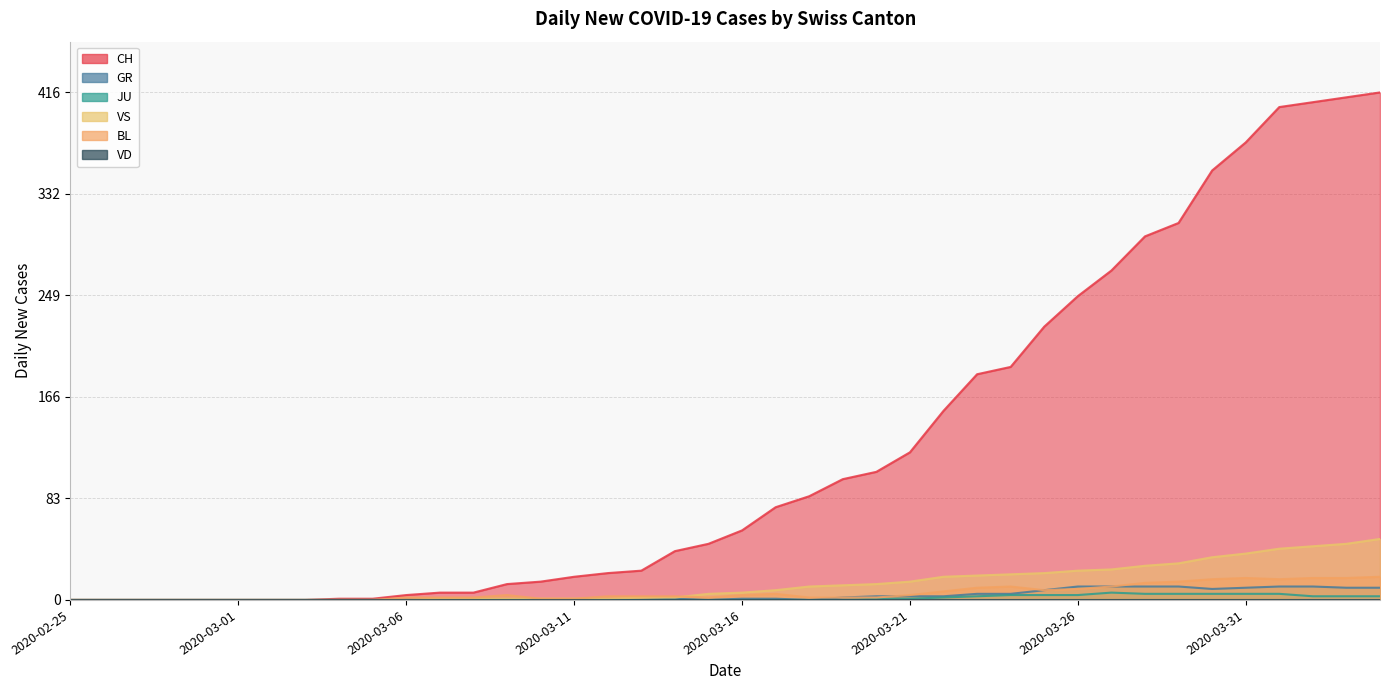

Does the chart have visible grid lines?

Yes